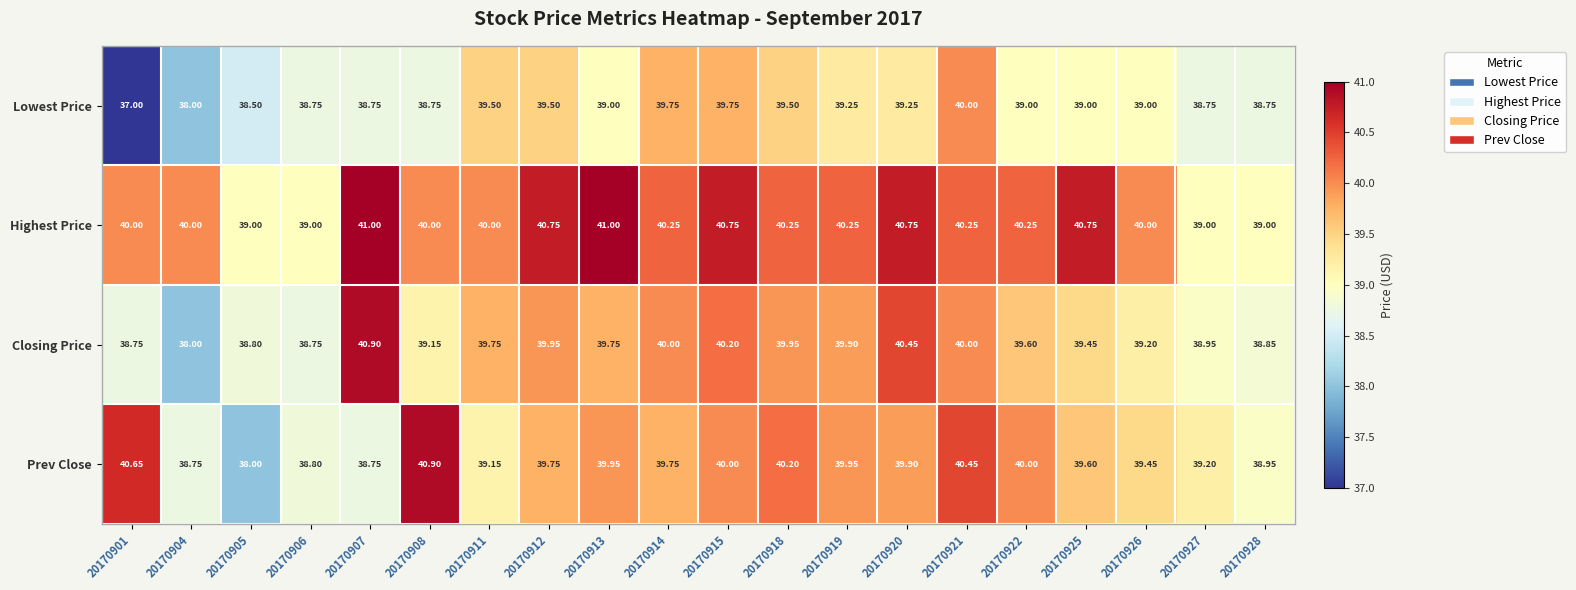

How many series are shown in this chart?

4